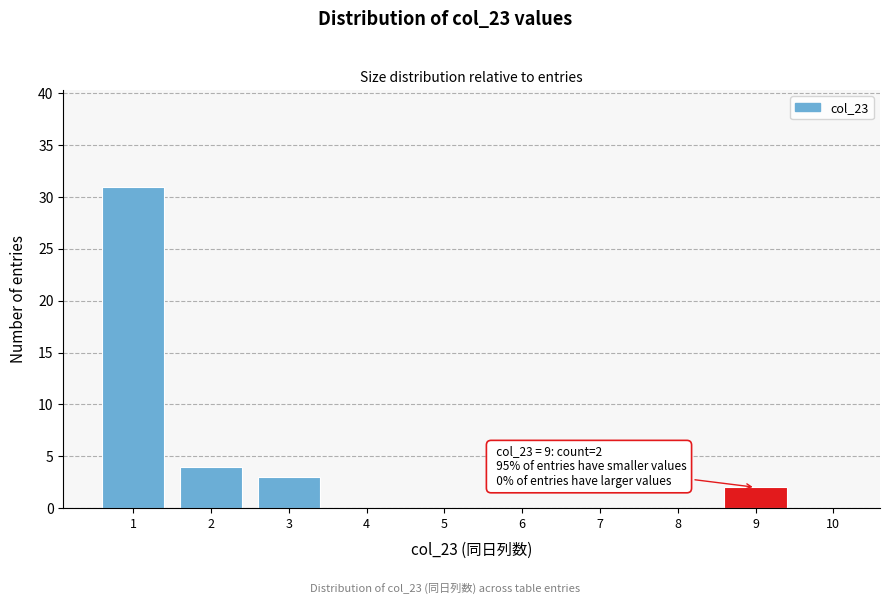

Reading left to right, list all the values displayed in this chart.

1=31	2=4	3=3	4=0	5=0	6=0	7=0	8=0	9=2	10=0